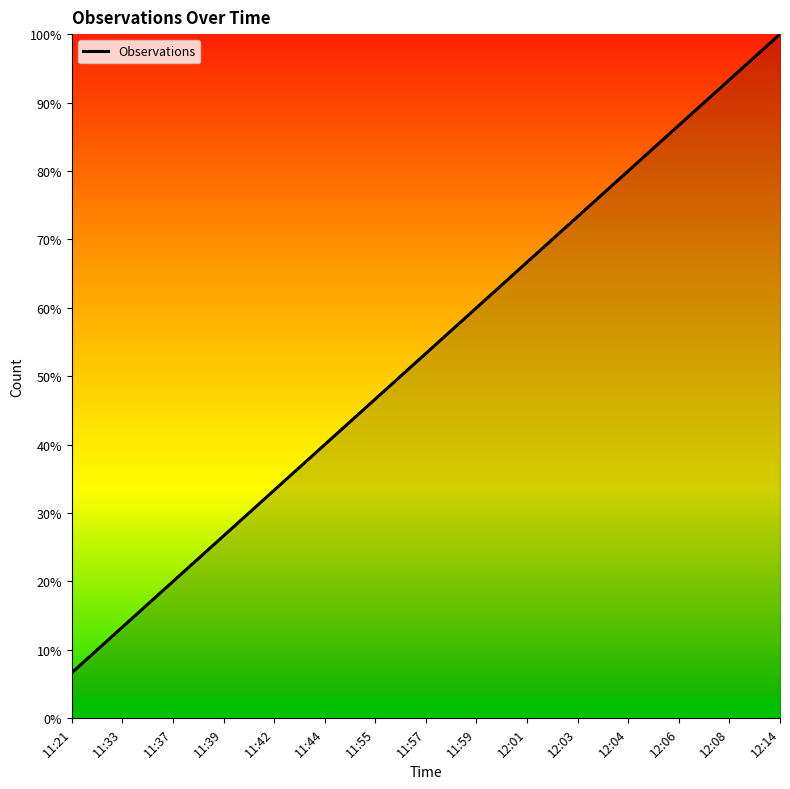

Where is the data nearest to the value 53?

11:57